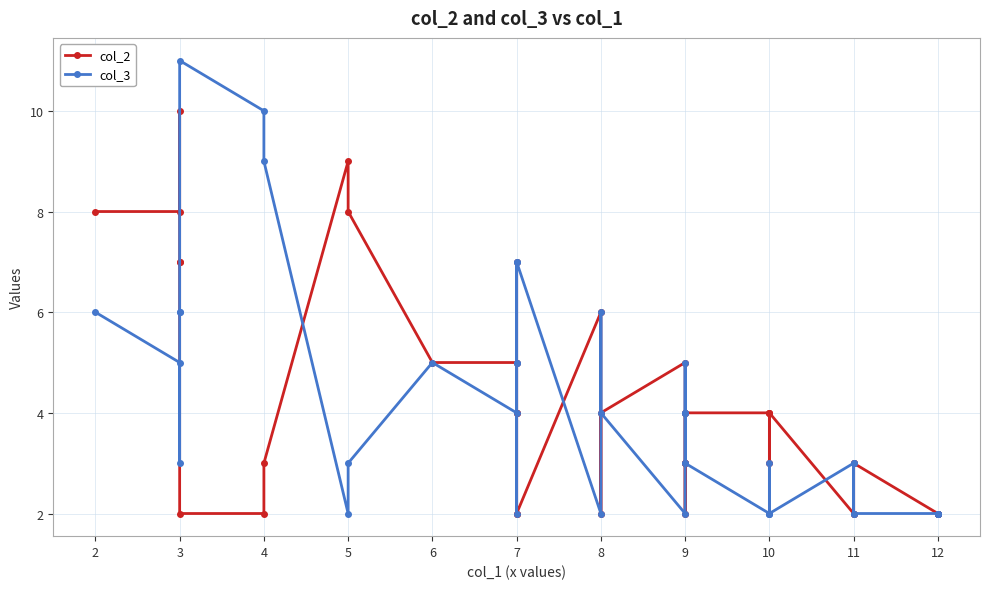

After their last crossing, which series has the higher values: col_2 or col_3?

col_2